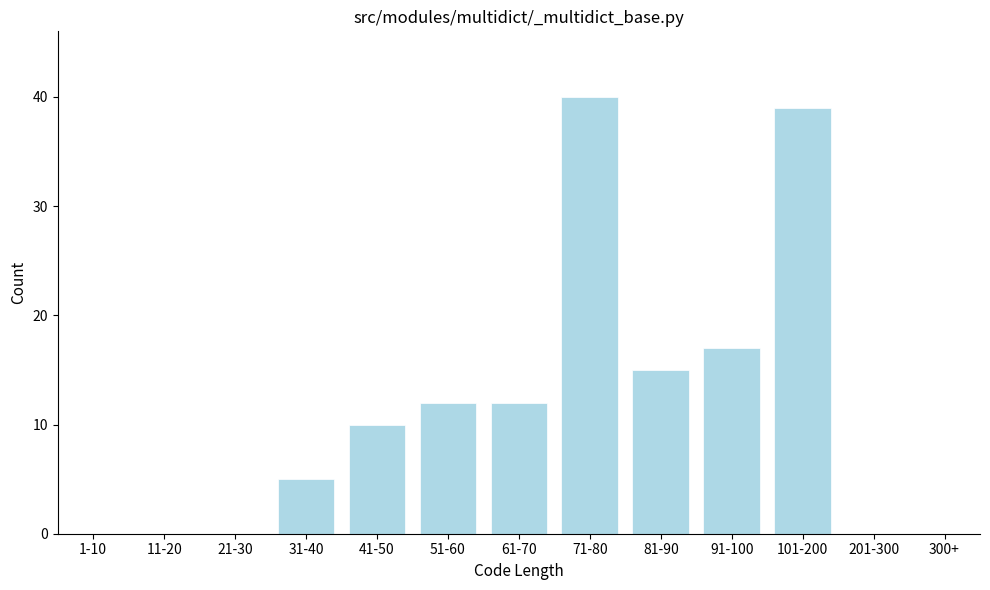

Reading left to right, list all the values displayed in this chart.

1-10=0	11-20=0	21-30=0	31-40=5	41-50=10	51-60=12	61-70=12	71-80=40	81-90=15	91-100=17	101-200=39	201-300=0